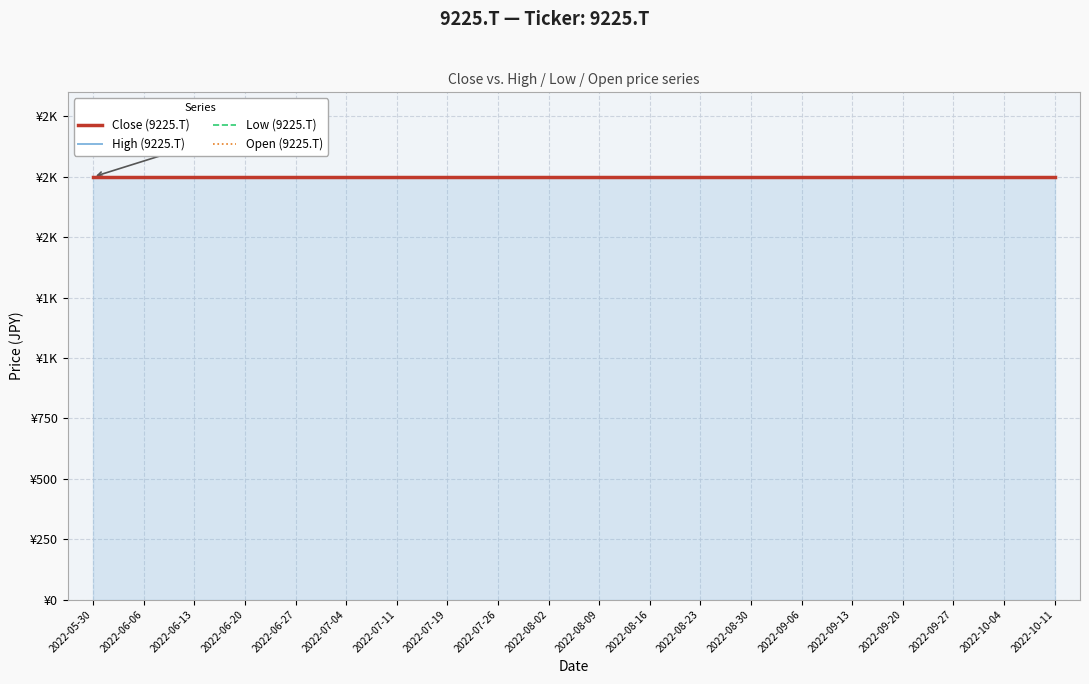

The High series shows 1026 at 2022-09-06. True or false?

False